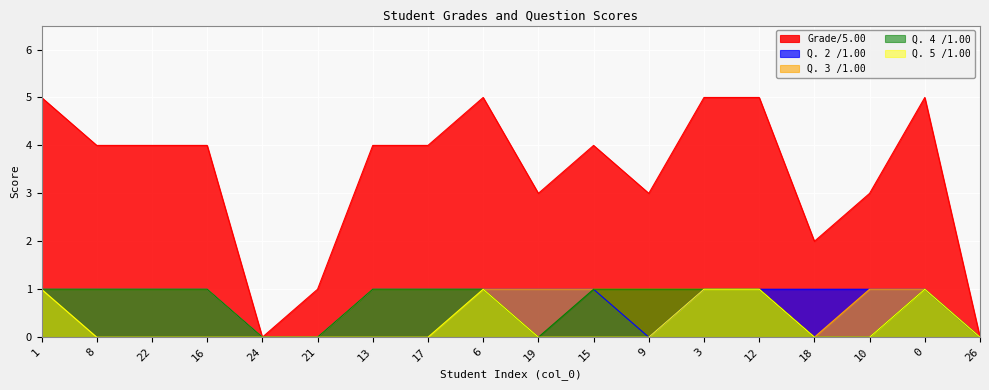

True or false: Q. 3 /1.00 and Q. 5 /1.00 intersect in this chart.

False